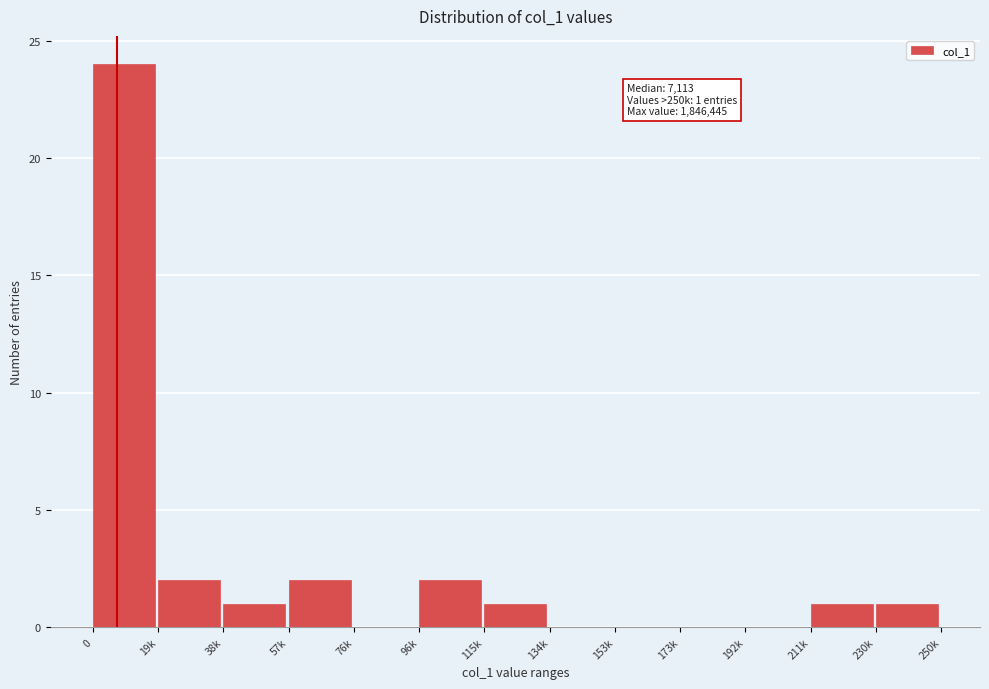

Reading left to right, list all the values displayed in this chart.

0=24	19k=2	38k=1	57k=2	76k=0	96k=2	115k=1	134k=0	153k=0	173k=0	192k=0	211k=1	230k=1